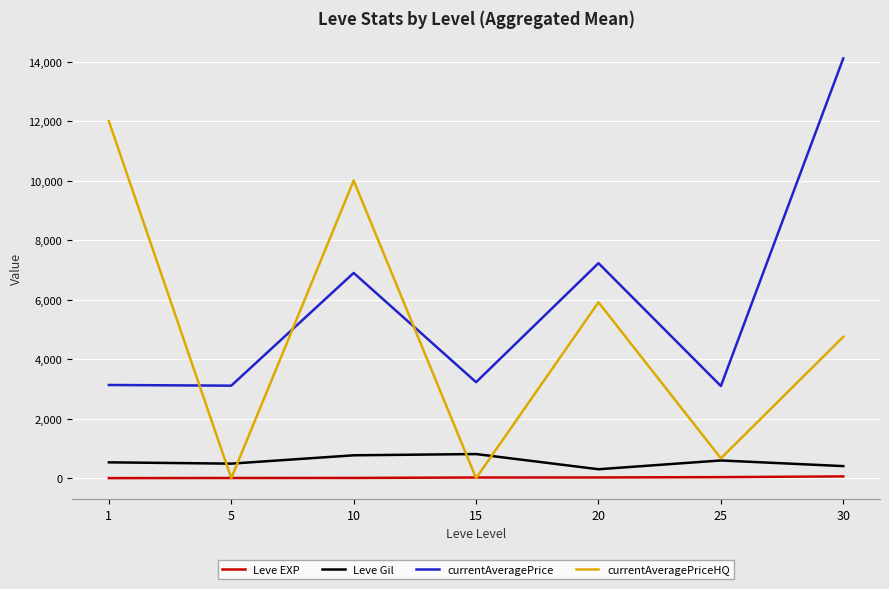

What is the highest value of the Leve Gil series?

810.0